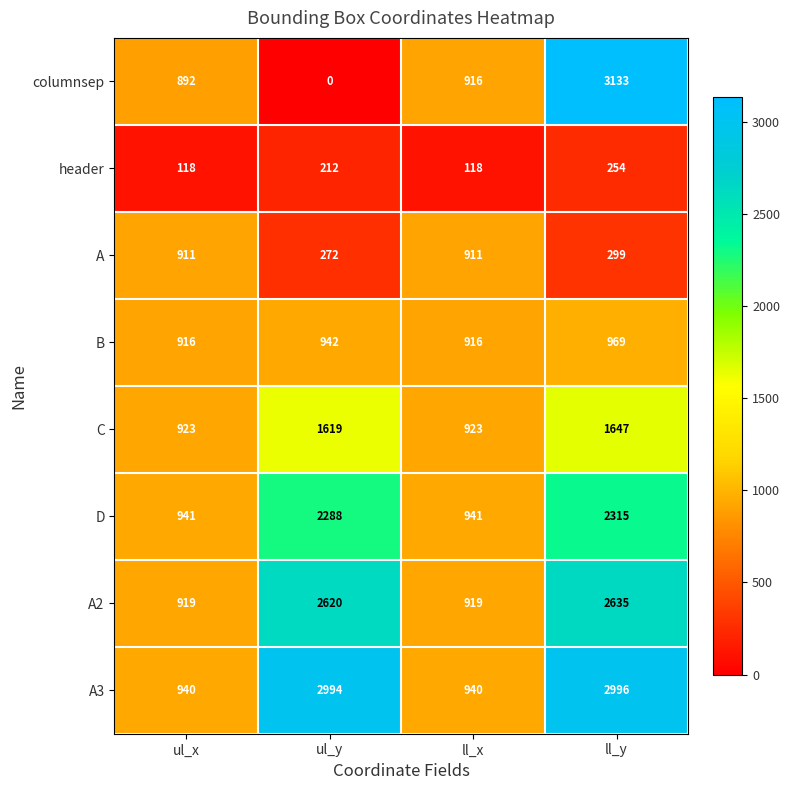

What is the minimum value for B?

916